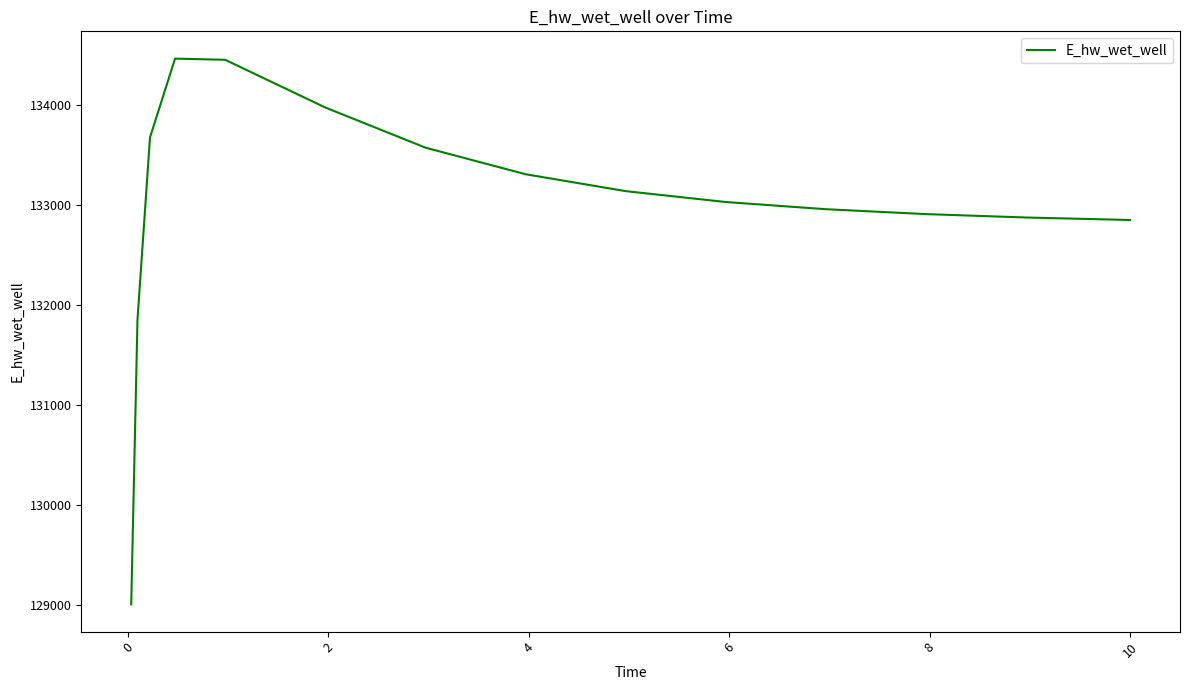

What is the smallest value displayed?

129008.7